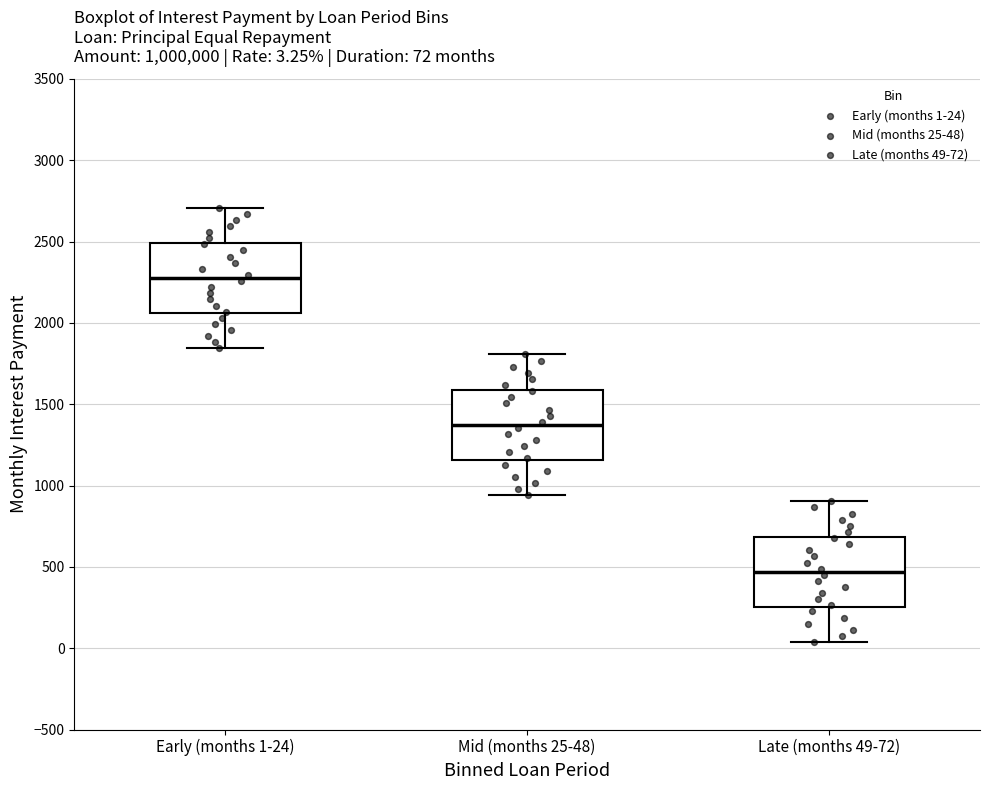

Which box has the lowest median line?

Late (months 49-72)